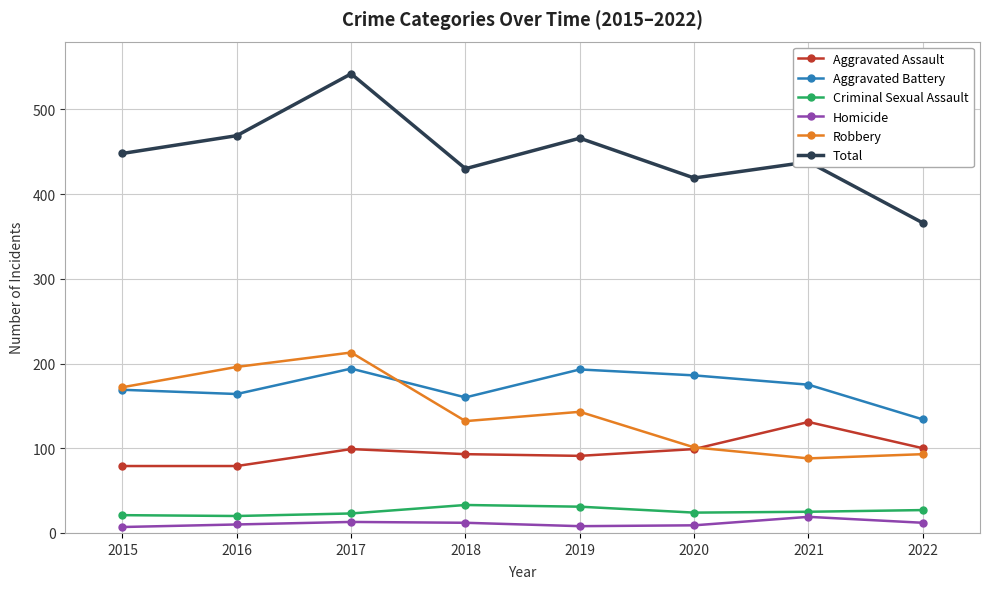

List the series in order of their peak value, lowest first.

Homicide, Criminal Sexual Assault, Aggravated Assault, Aggravated Battery, Robbery, Total